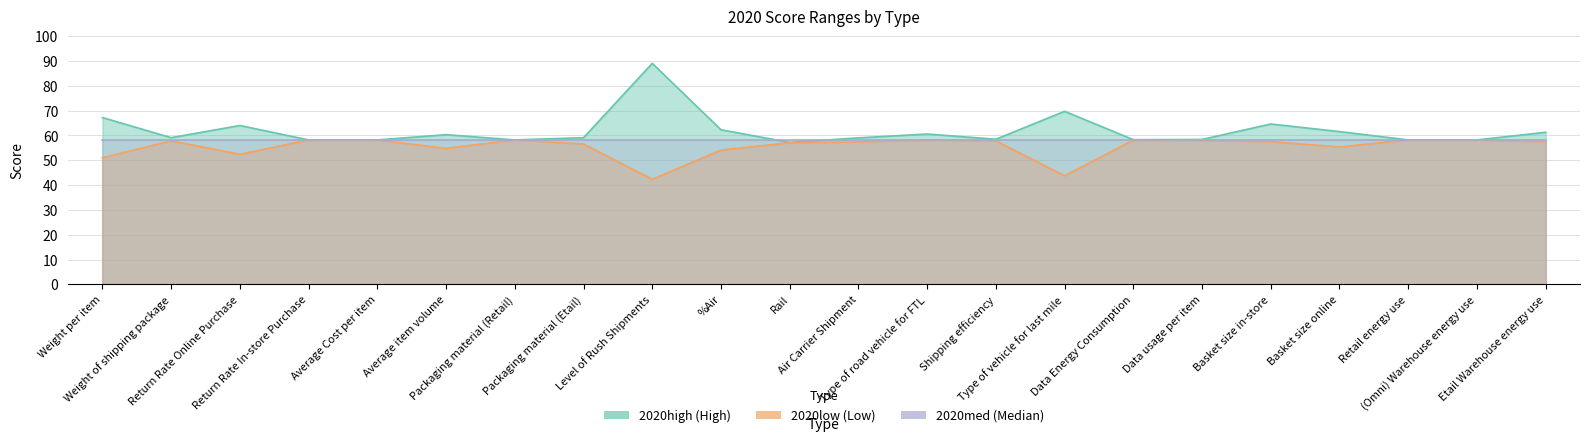

At which category does 2020low reach its first local peak?

Weight of shipping package